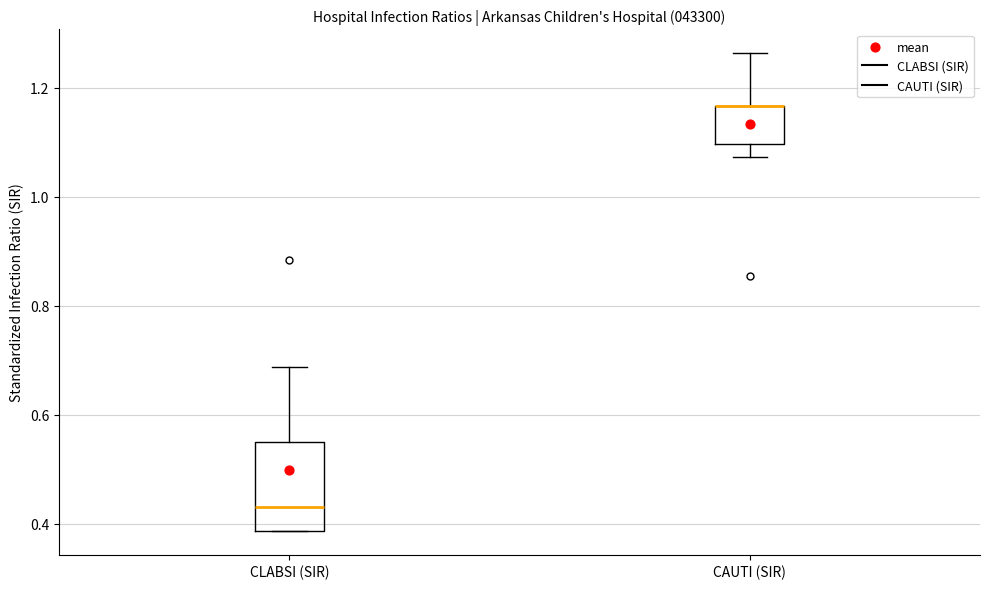

Where is the lower edge of the box for CAUTI (SIR) on the y-axis? The values are not printed on the chart, so give them approximately, as read against the axis.

1.10